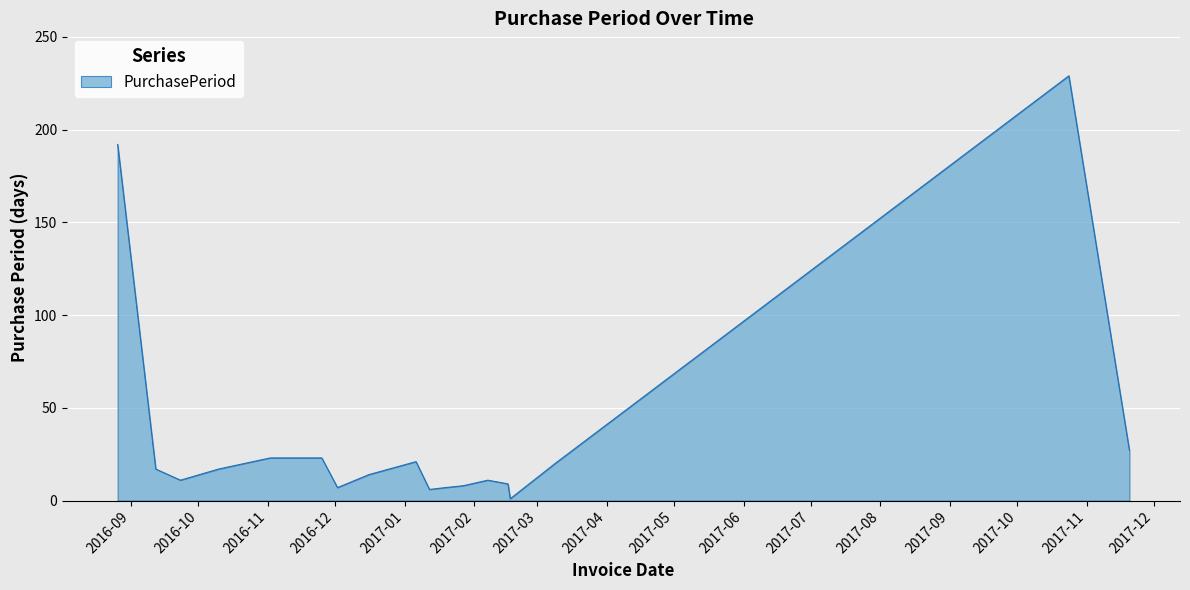

What is the maximum value shown in the chart?

229